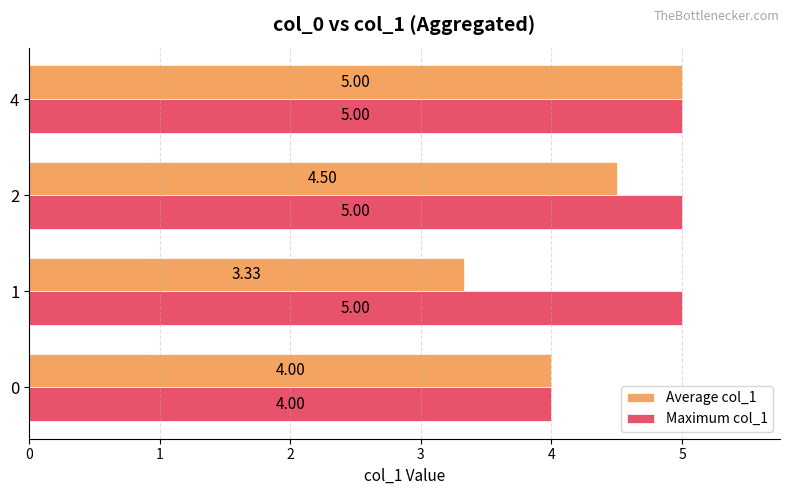

Which series has the largest total across all categories?

Maximum col_1